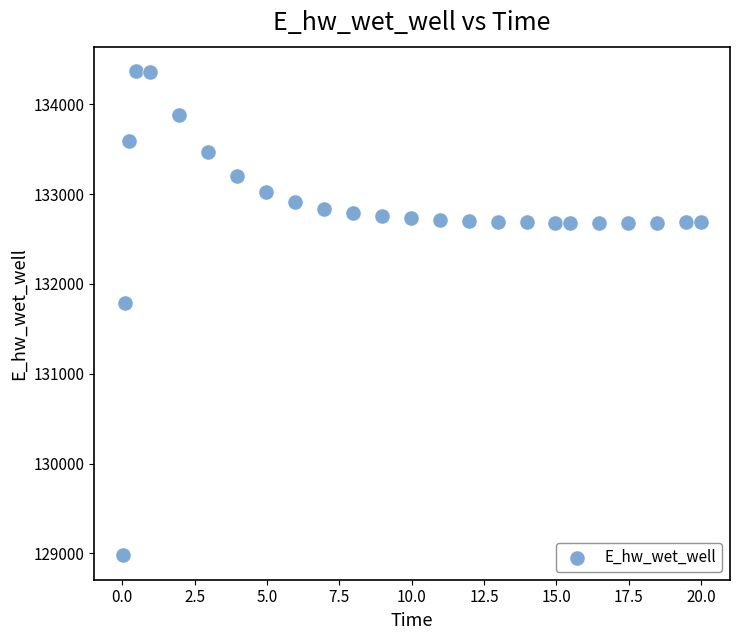

What is the range of Y values (max minus min)?

5398.1